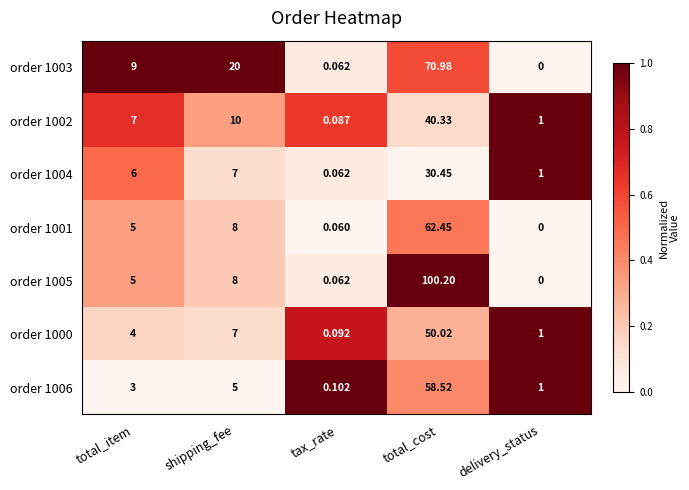

List the labels in order of order 1005 value, largest first.

total_cost, shipping_fee, total_item, tax_rate, delivery_status